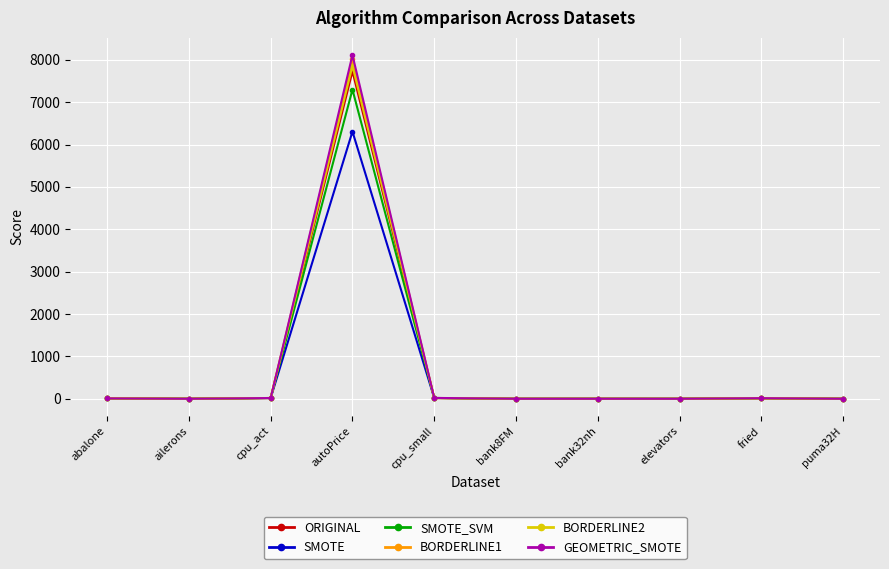

True or false: BORDERLINE2 has more than 1 interior local peaks.

True